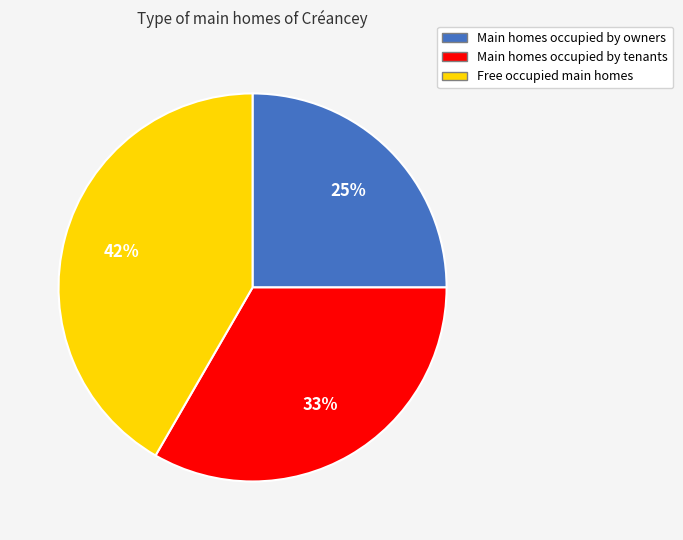

Count the number of slices in the pie.

3